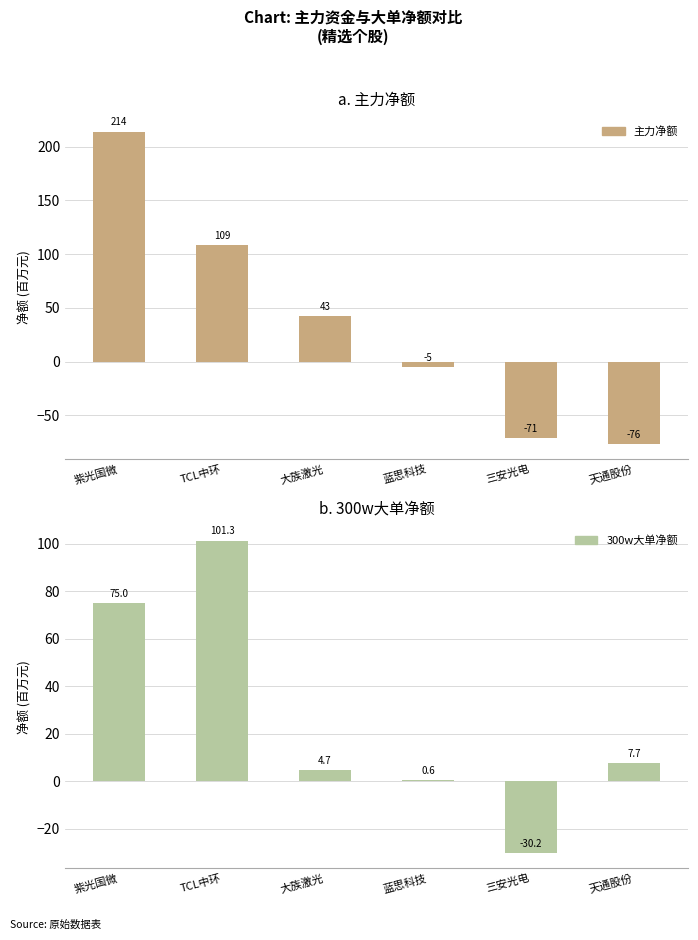

Is the value of 300w大单净额 at 大族激光 greater than the value of 主力净额 at 蓝思科技?

Yes